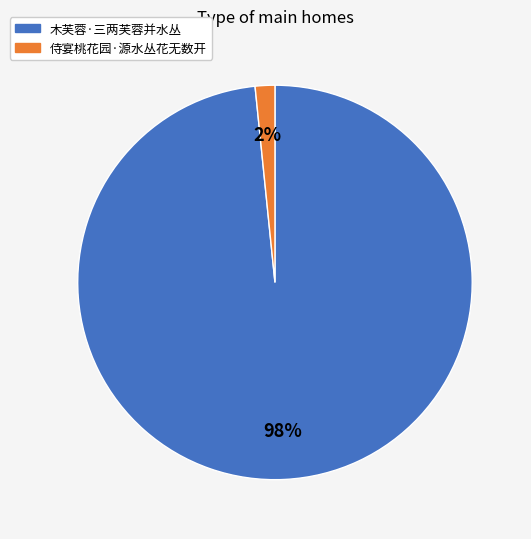

To the nearest percent, what is the combined percentage of 侍宴桃花园·源水丛花无数开 and 木芙蓉·三两芙蓉并水丛?

100%